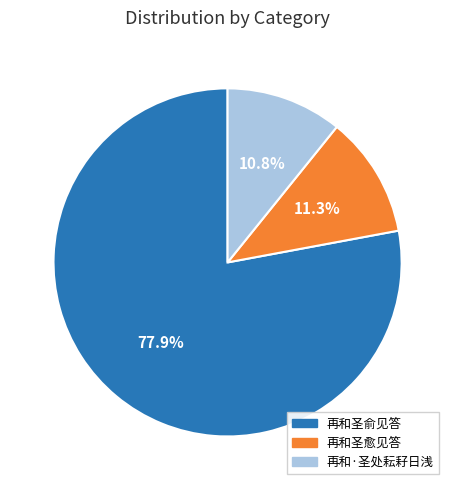

What is the majority slice?

再和圣俞见答